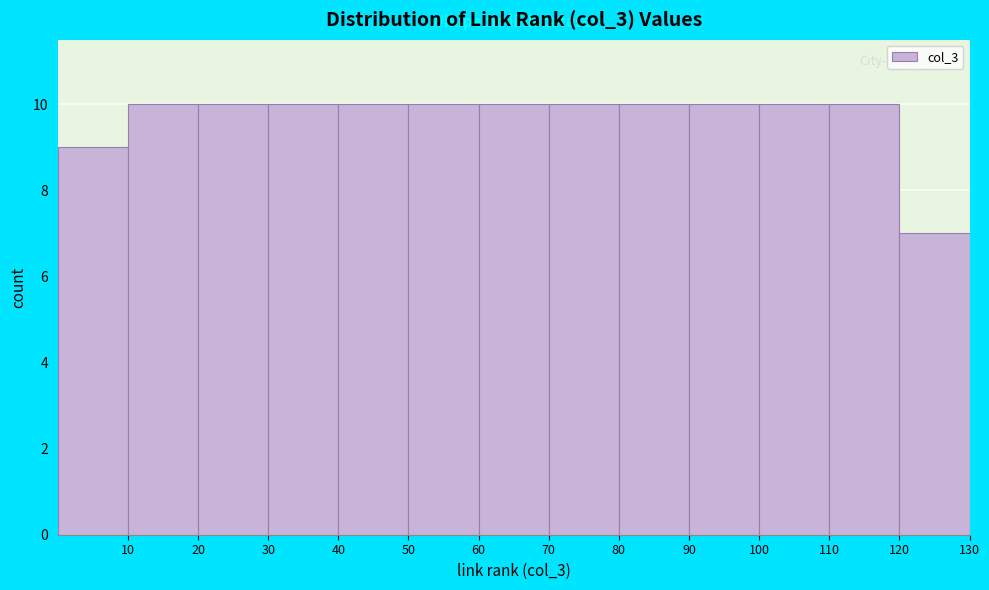

What is the height of the bar covering 90 to 100 on the x-axis? The values are not printed on the chart, so give them approximately, as read against the axis.

10